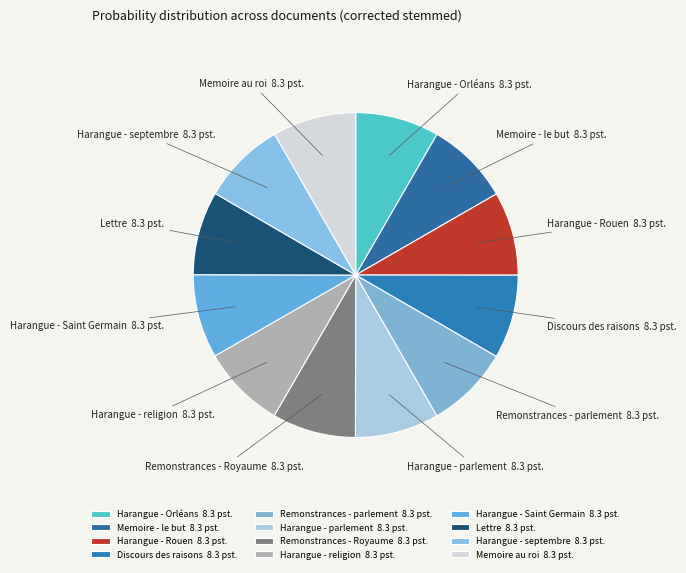

The Harangue - Rouen slice represents 8% of the pie. True or false?

True